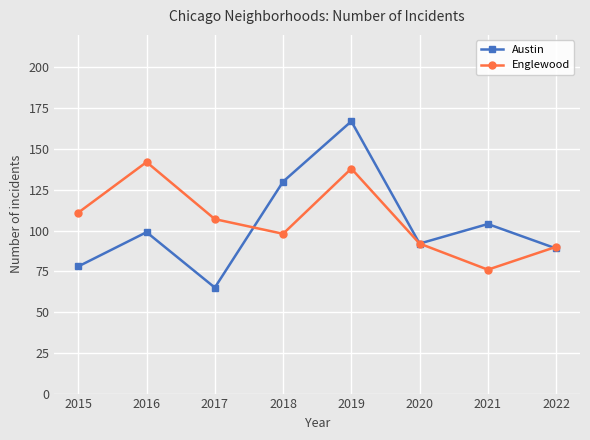

What is the value of the Austin point at the 4th from the left?

130